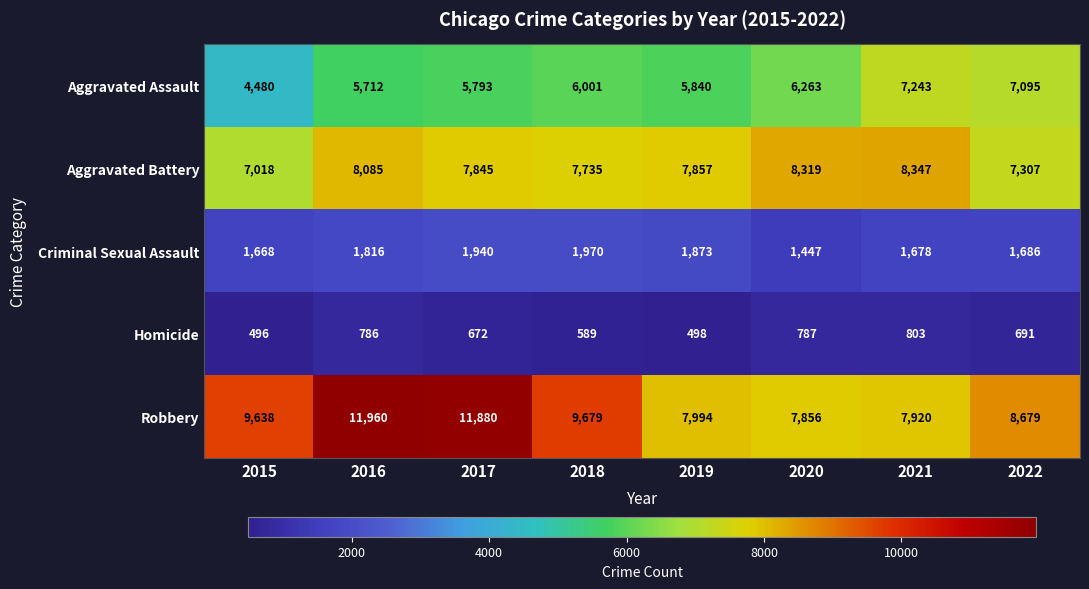

Count the number of categories in the chart.

8